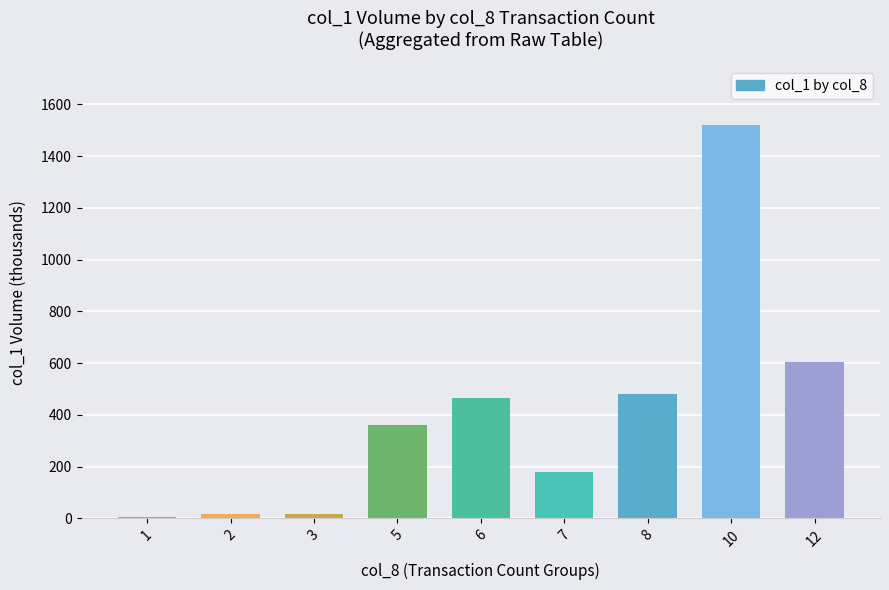

How many bars are there in total?

9